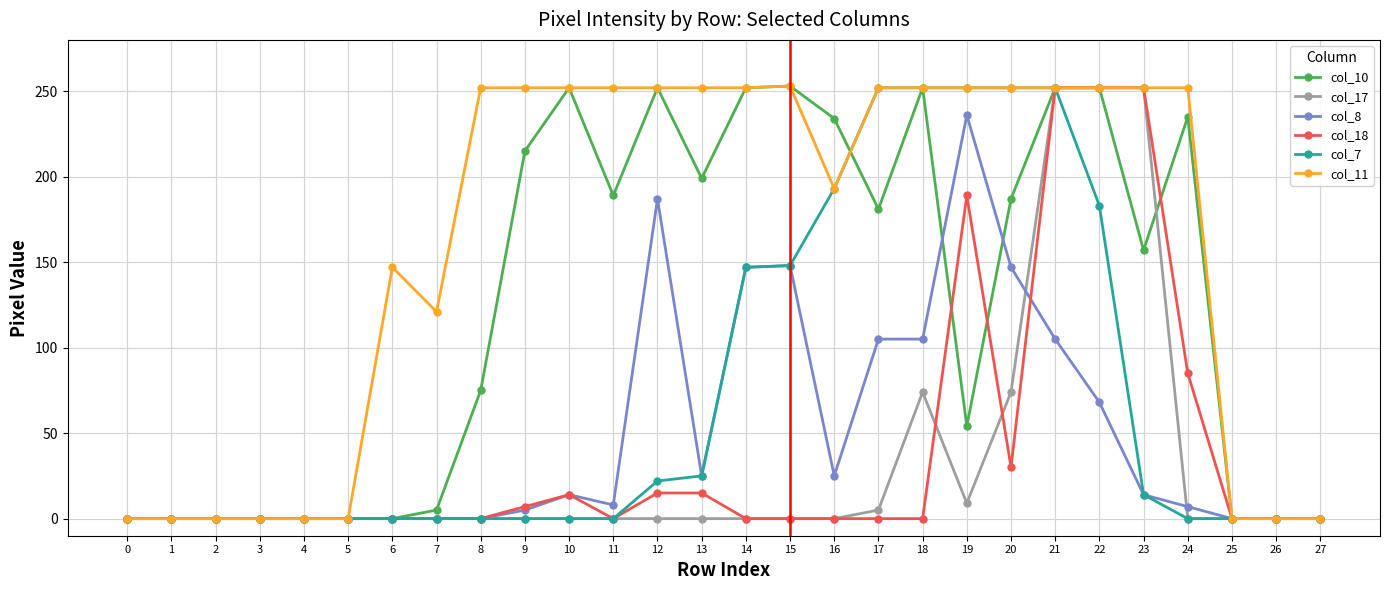

How many series are shown in this chart?

6